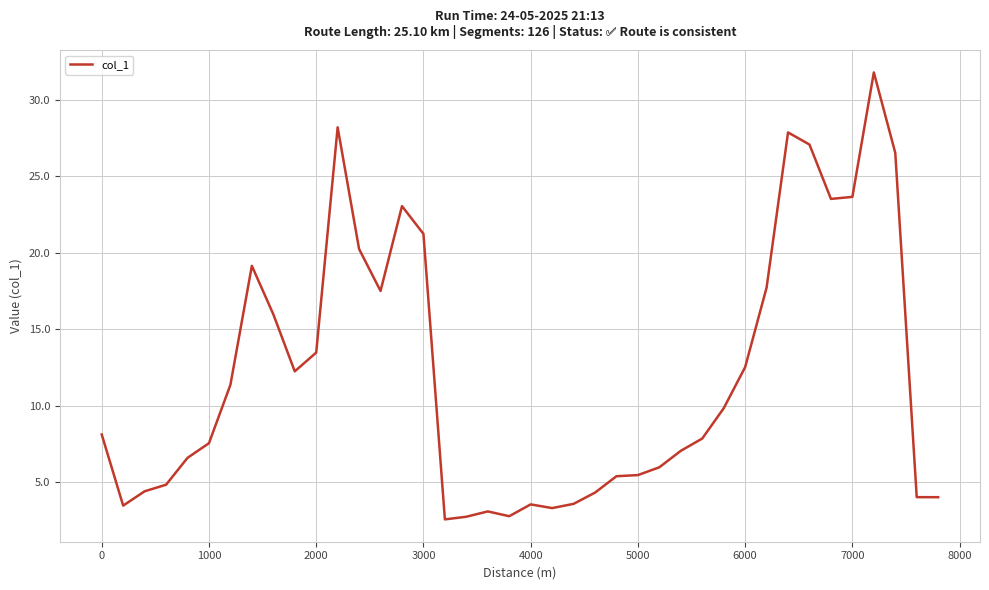

What is the minimum value shown in the chart?

2.6